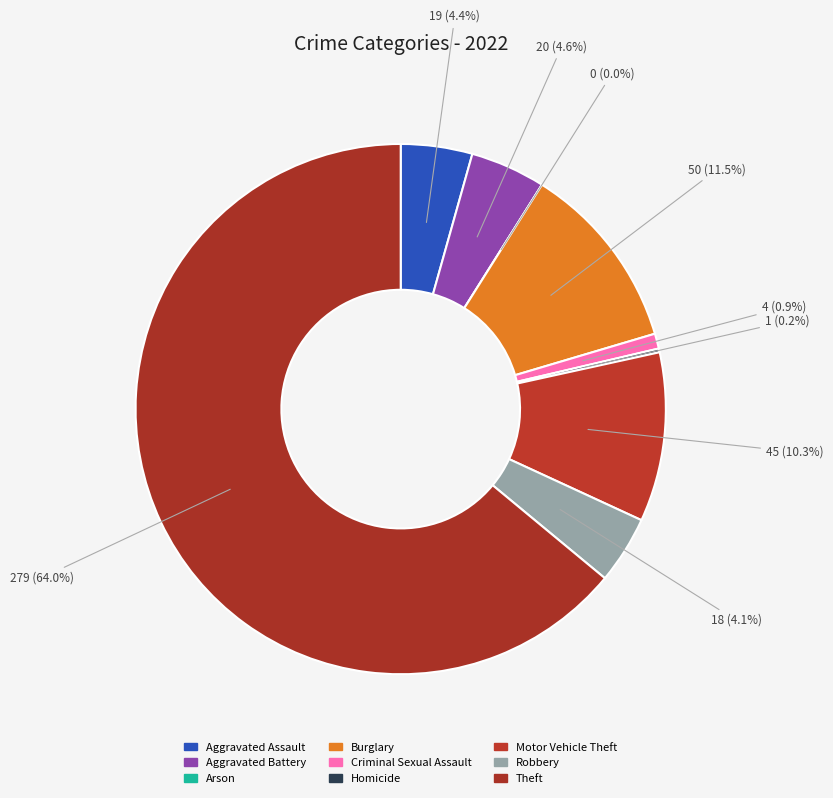

To the nearest percent, what is the combined percentage of Arson and Aggravated Battery?

5%